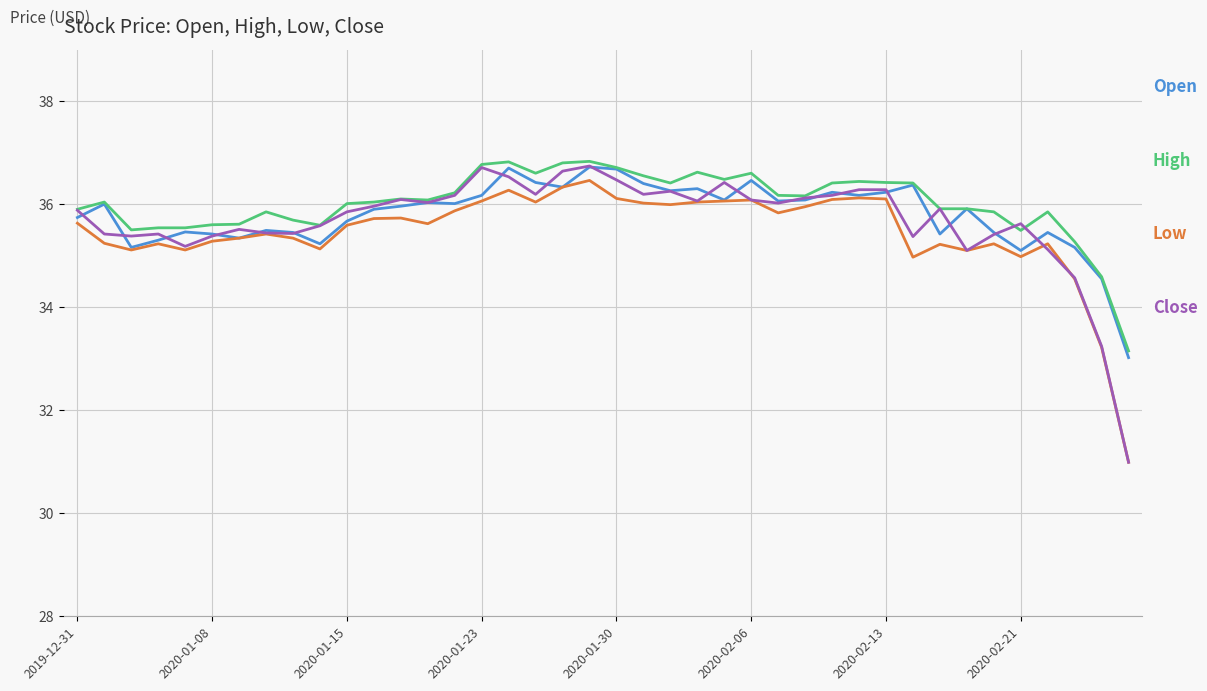

What is the greatest value displayed?

36.8